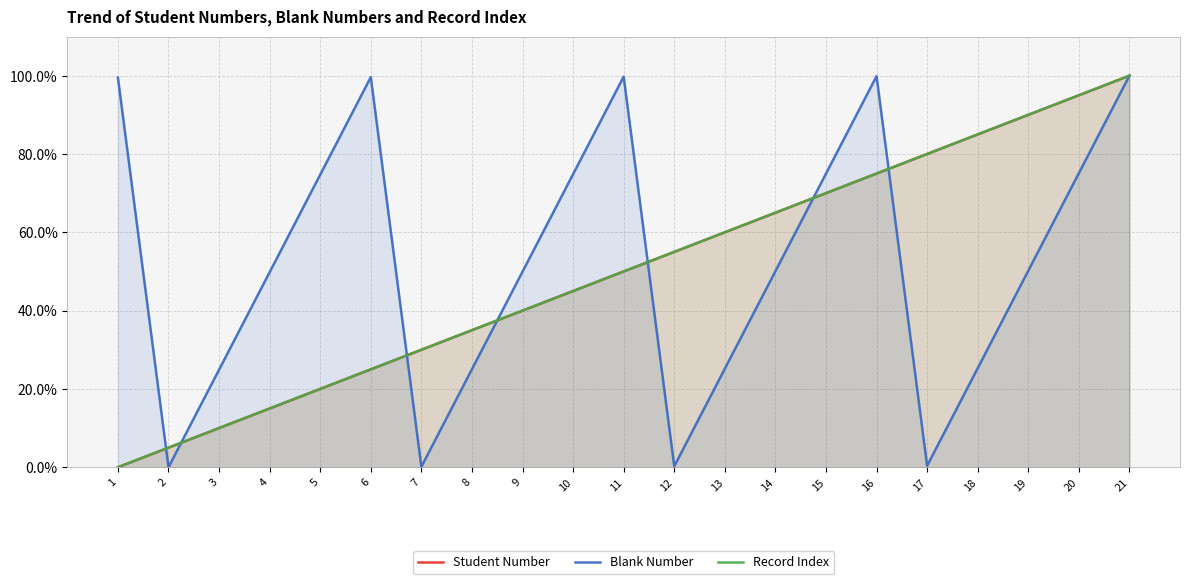

Does the chart have visible grid lines?

Yes